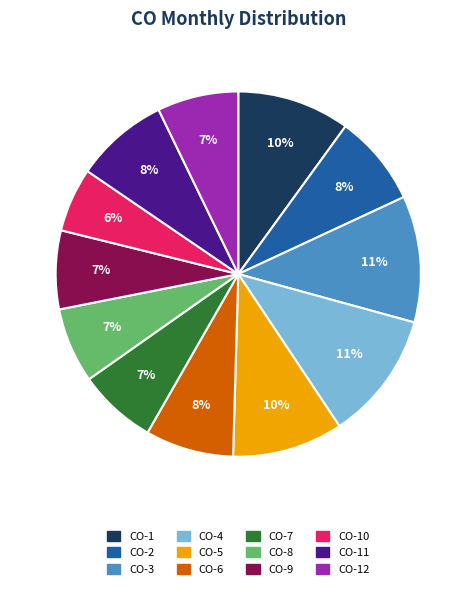

How many slices are in this pie chart?

12